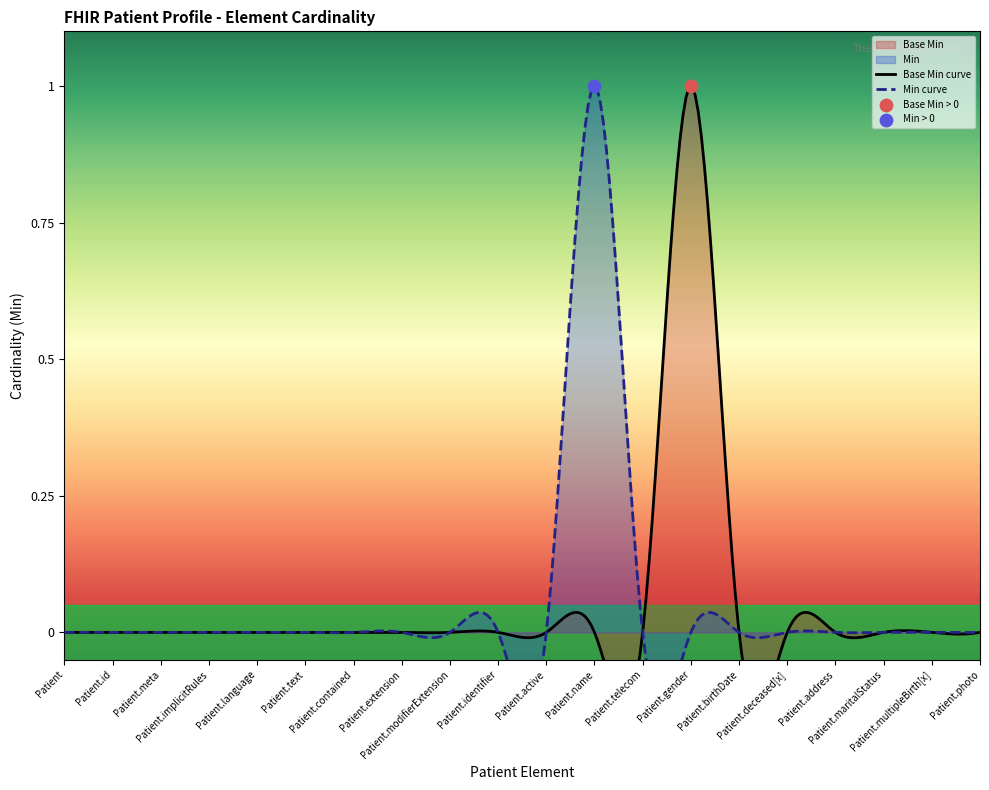

Which has a higher value, Patient.active or Patient.text?

Patient.active